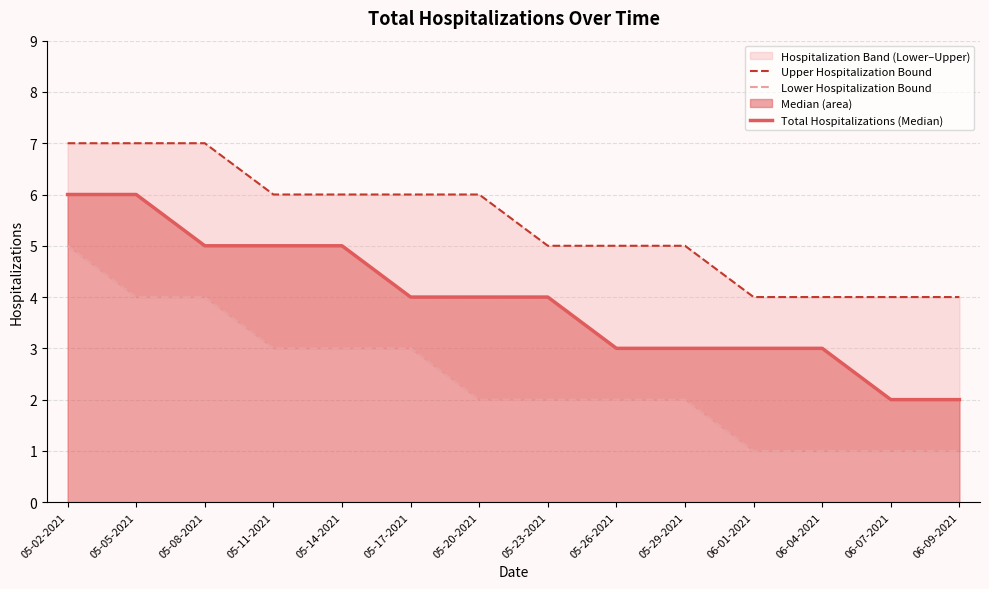

Is it true that Upper Hospitalization Bound equals 5 at 05-29-2021?

True